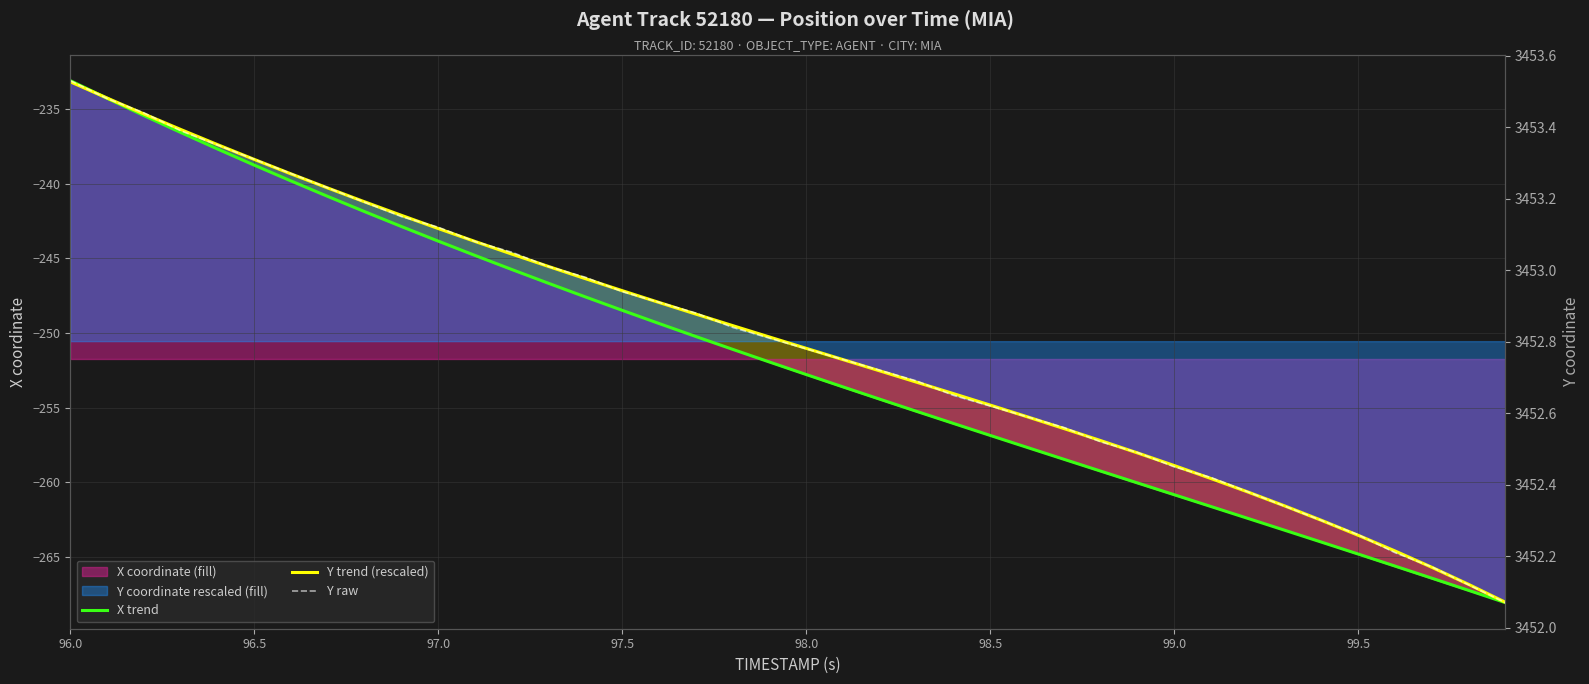

True or false: Y raw has a value of 5640.2 at 16.

False